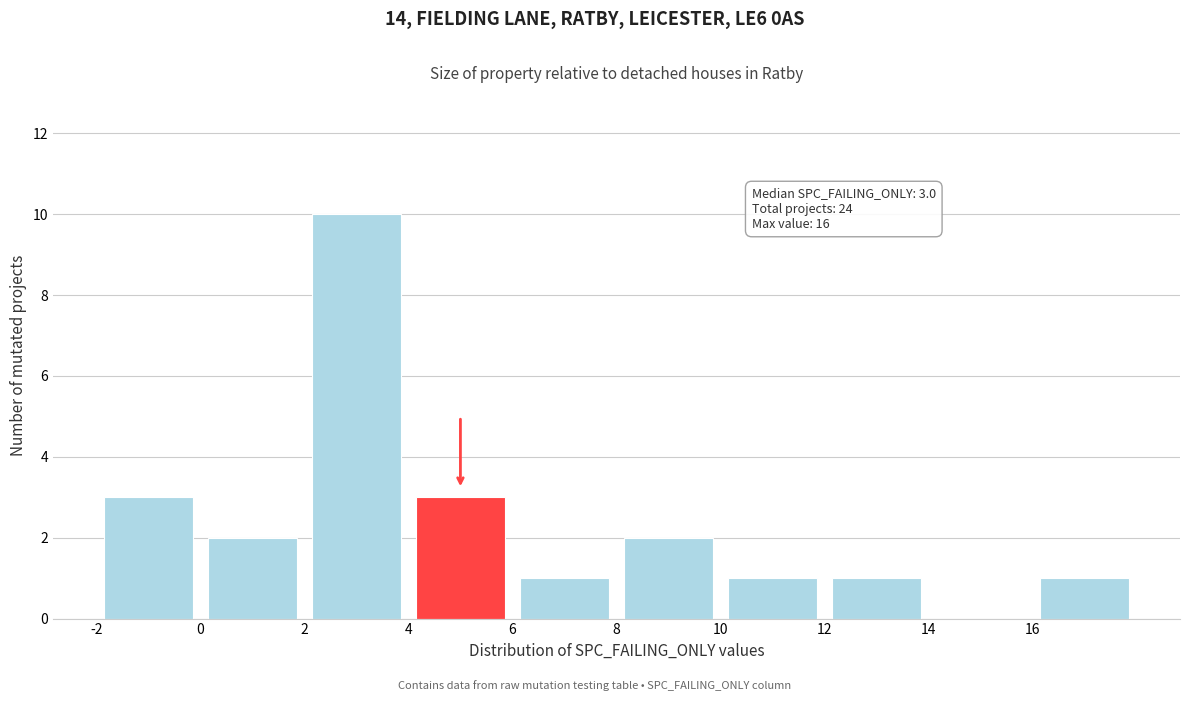

Over which range of the x-axis is the bar tallest?

2 to 4